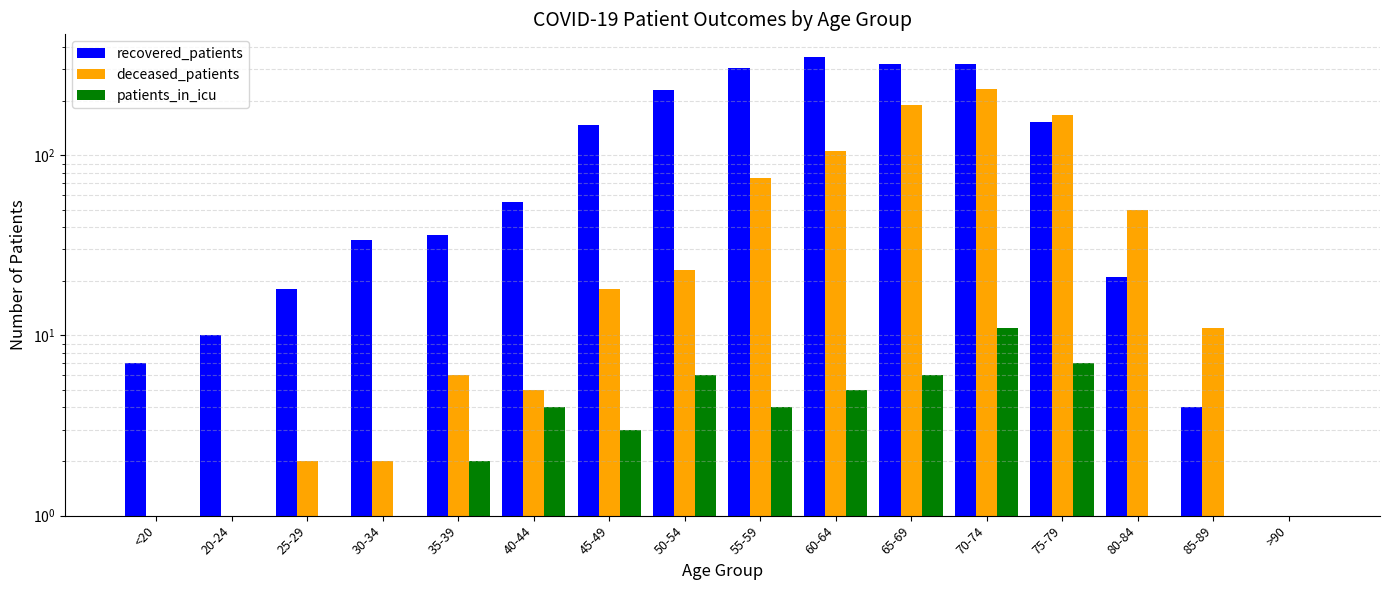

How many bars are there in total?

48